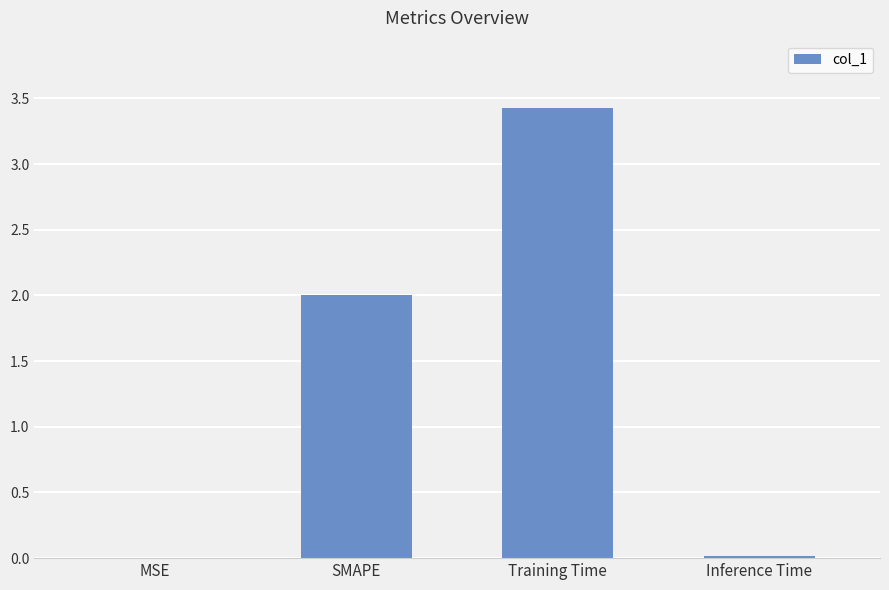

Which category has the highest value across all series?

Training Time